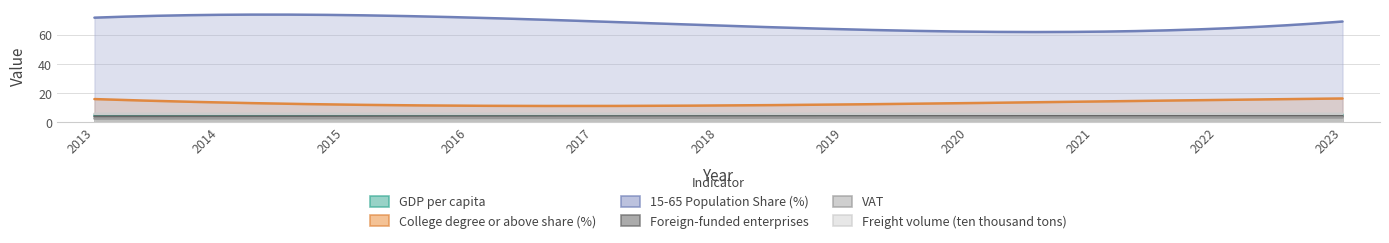

Does the chart display data point markers on the line(s)?

No